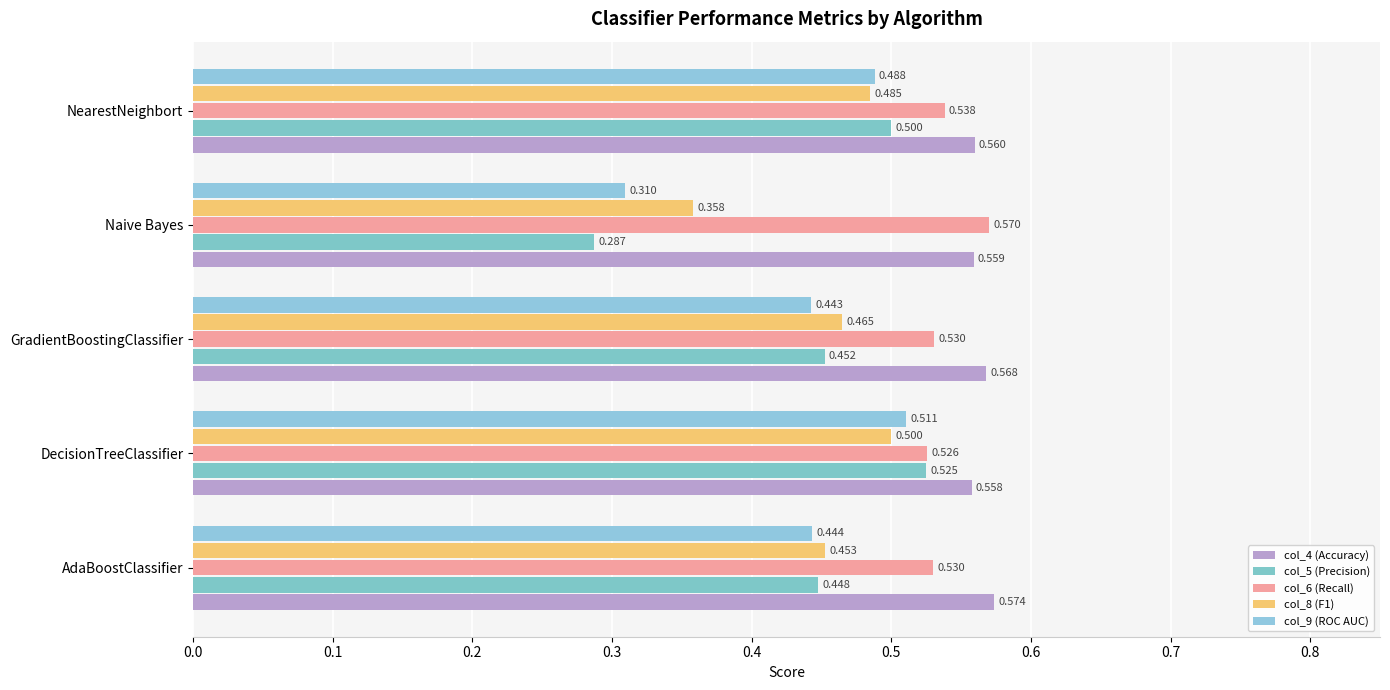

Reading left to right, list all the values displayed in this chart.

col_4 (Accuracy): 0.6	0.6	0.6	0.6	0.6
col_5 (Precision): 0.4	0.5	0.5	0.3	0.5
col_6 (Recall): 0.5	0.5	0.5	0.6	0.5
col_8 (F1): 0.5	0.5	0.5	0.4	0.5
col_9 (ROC AUC): 0.4	0.5	0.4	0.3	0.5